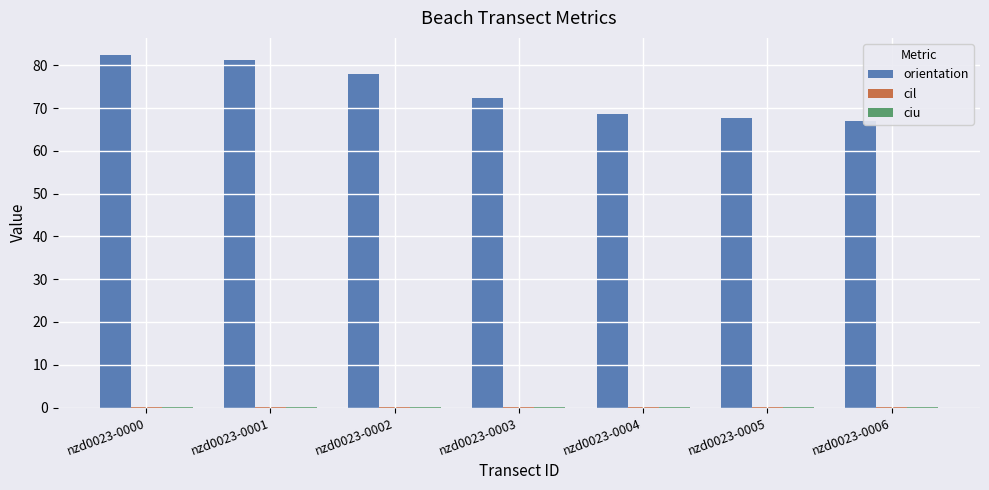

The orientation series shows 35.5 at nzd0023-0002. True or false?

False